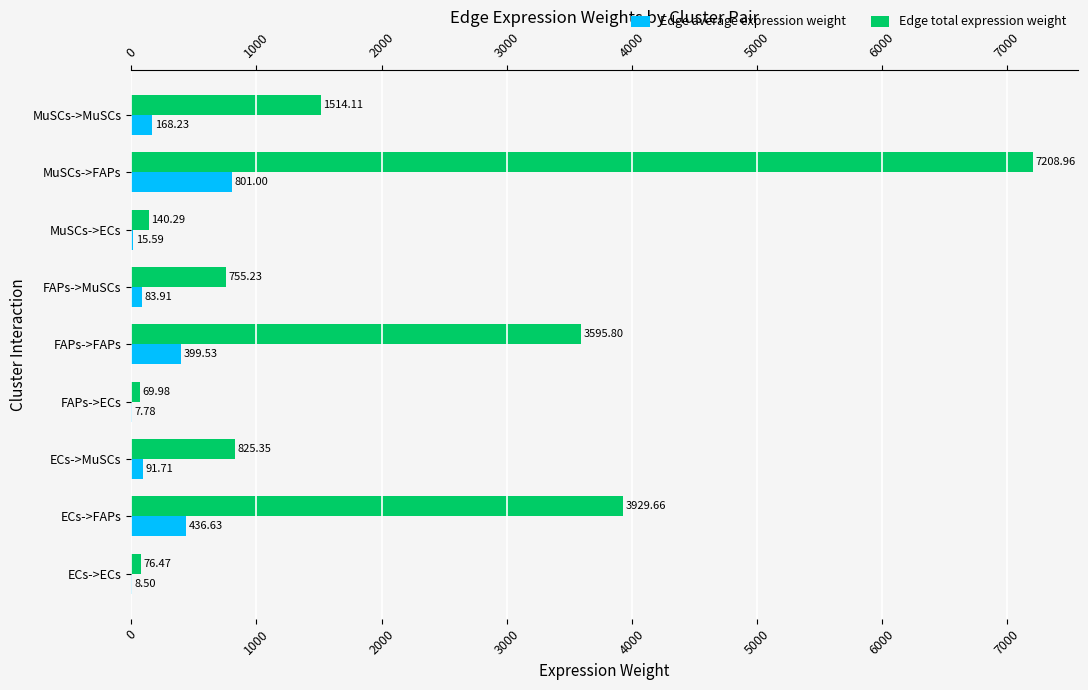

Rank the series at ECs->FAPs from highest to lowest value.

Edge total expression weight, Edge average expression weight